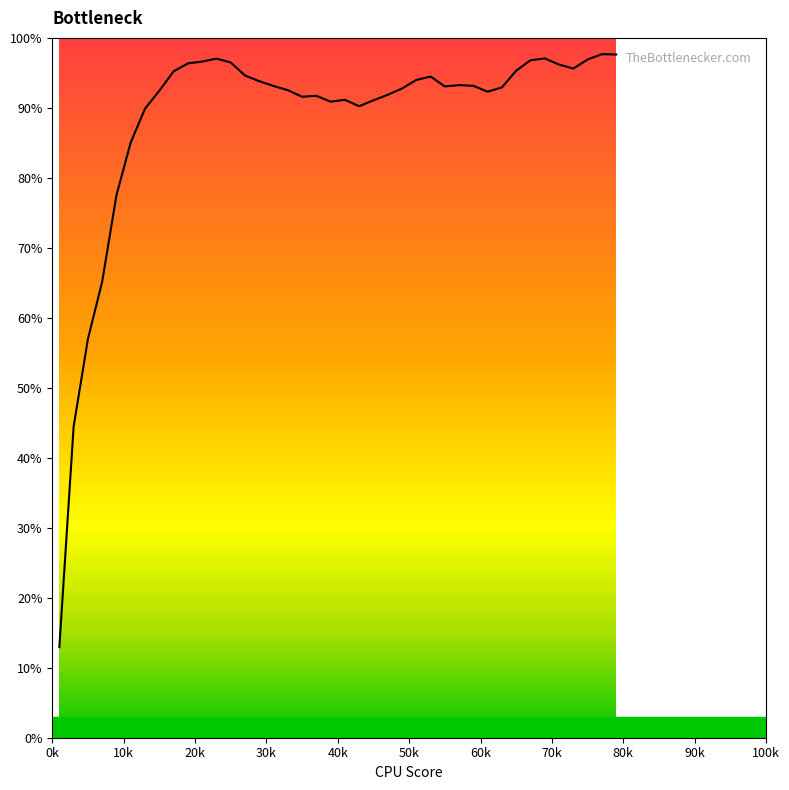

At which category does the data reach its first local peak?

0.23